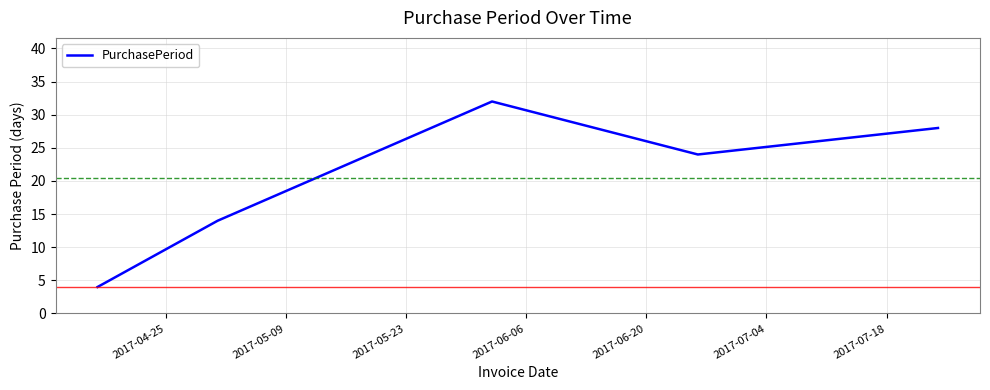

What is the difference between the maximum and minimum values?

28